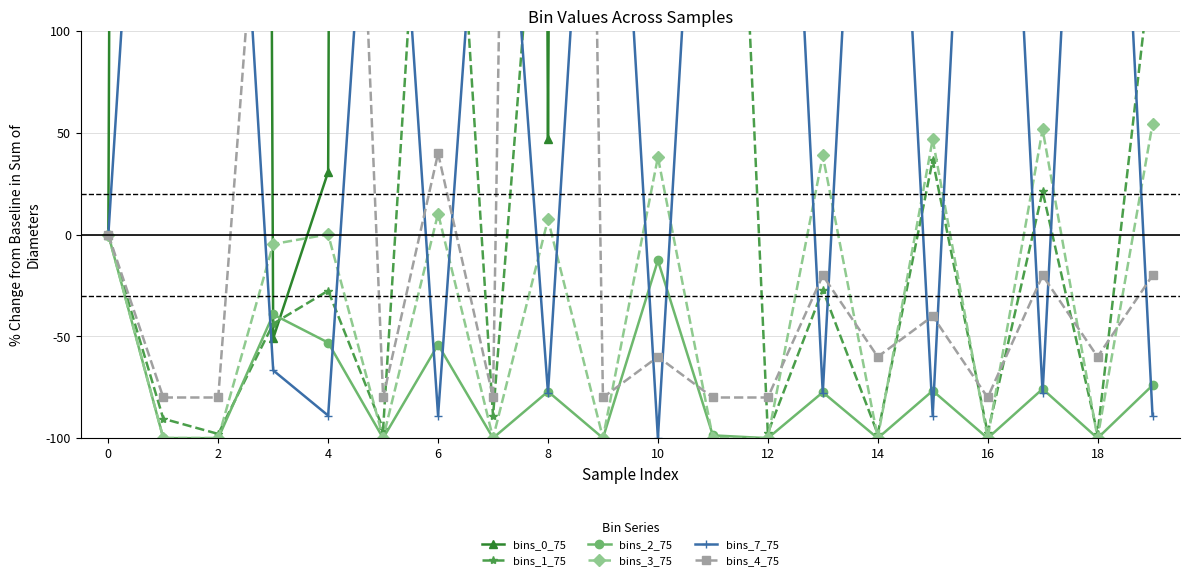

True or false: bins_3_75 has a value of 38.1 at 10.

True